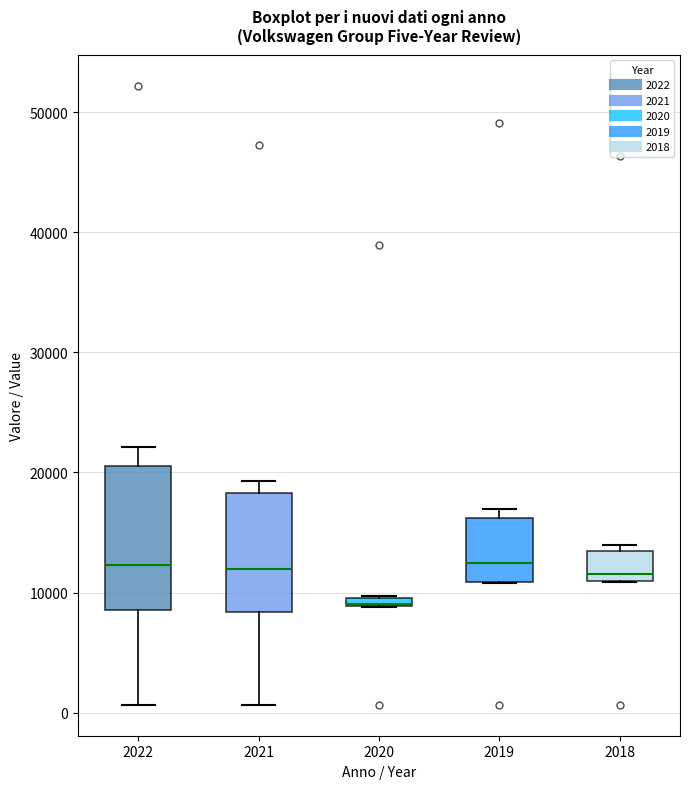

Which box is the tallest, from its lower edge to its upper edge?

2022